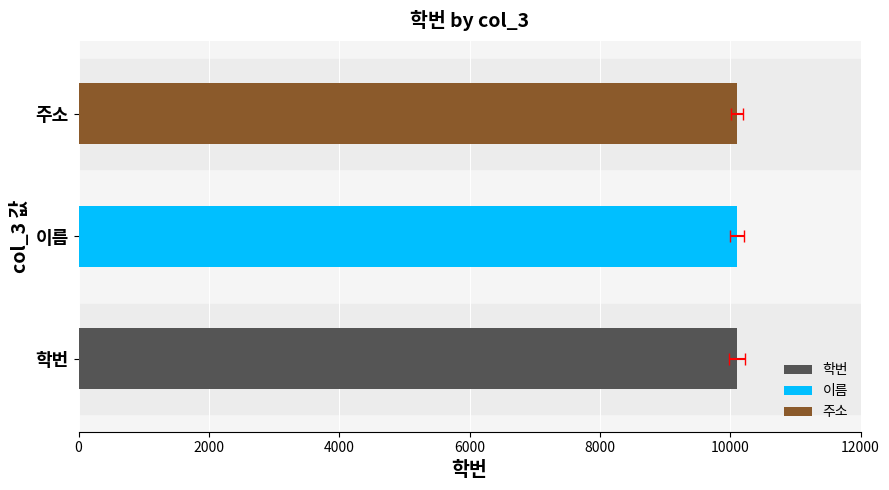

What is the maximum value shown in the chart?

10104